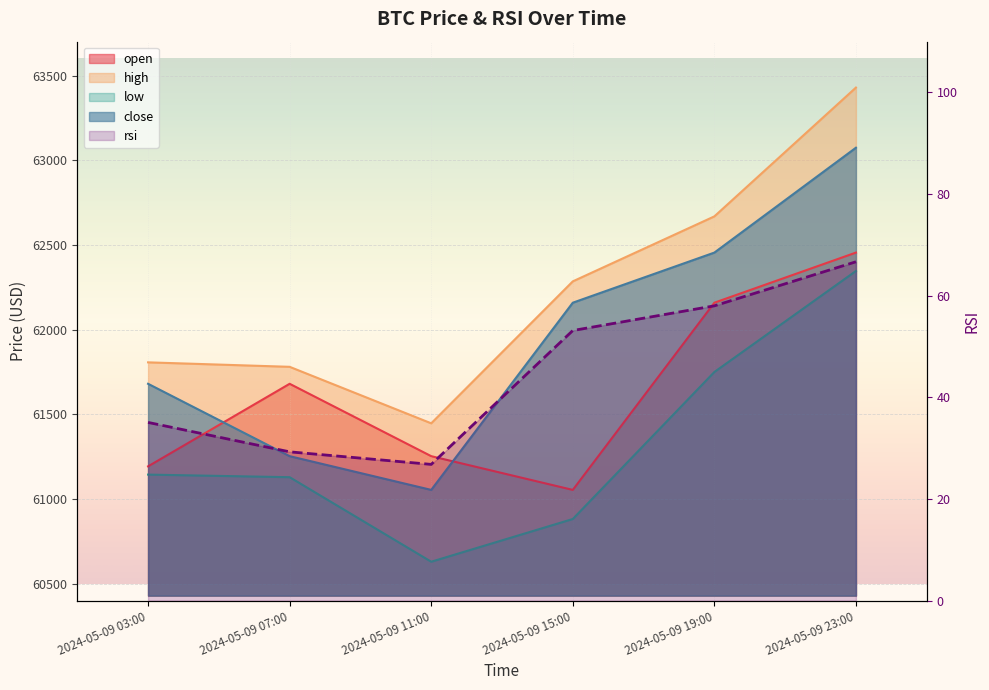

Rank the series at 2024-05-09 07:00 from lowest to highest value.

rsi, low, close, open, high